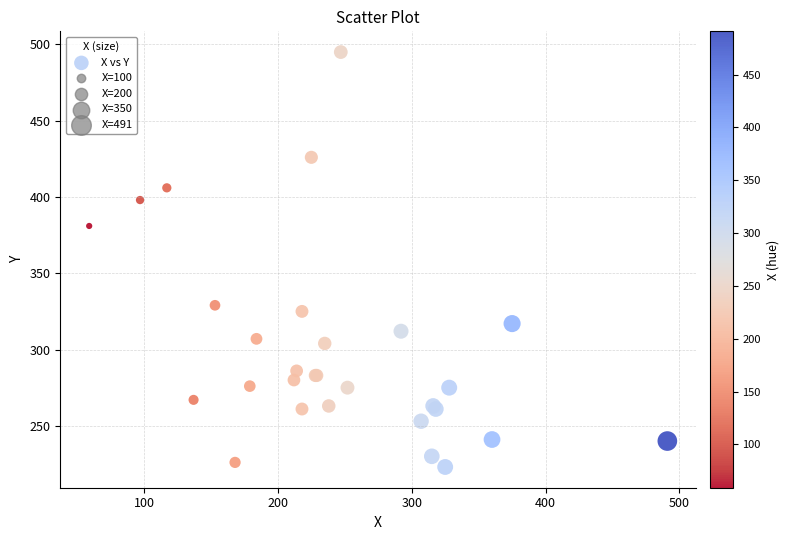

What Y value in the scatter plot is closest to 359?

381